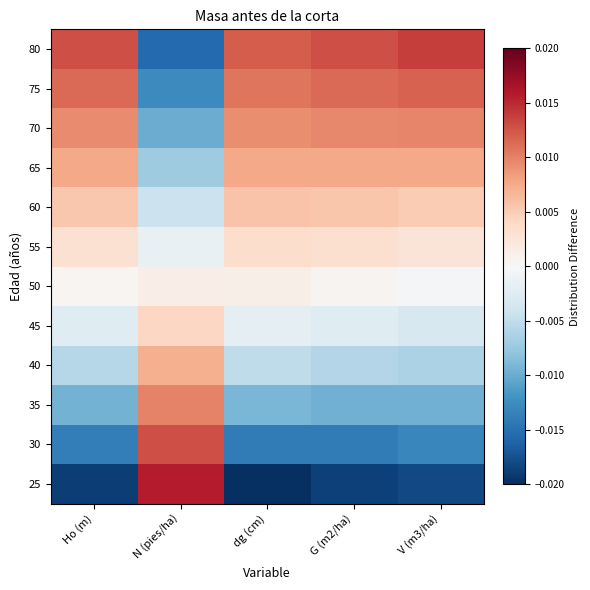

At which category does the chart reach its peak across all series?

N (pies/ha)